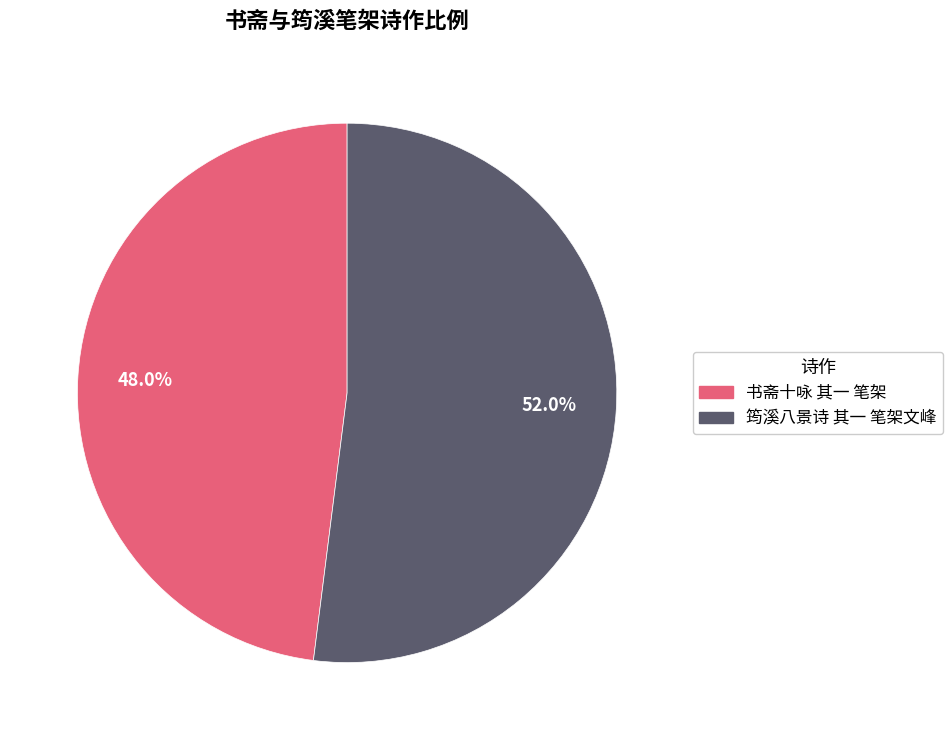

What is the ratio of the value at 书斋十咏 其一 笔架 to the value at 筠溪八景诗 其一 笔架文峰?

0.9